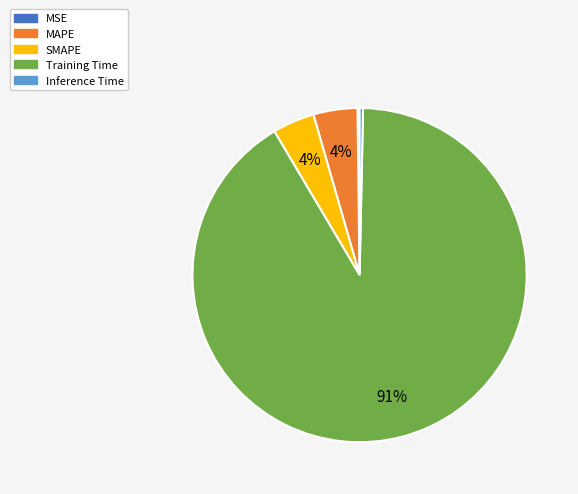

True or false: Inference Time accounts for 6% of the total.

False